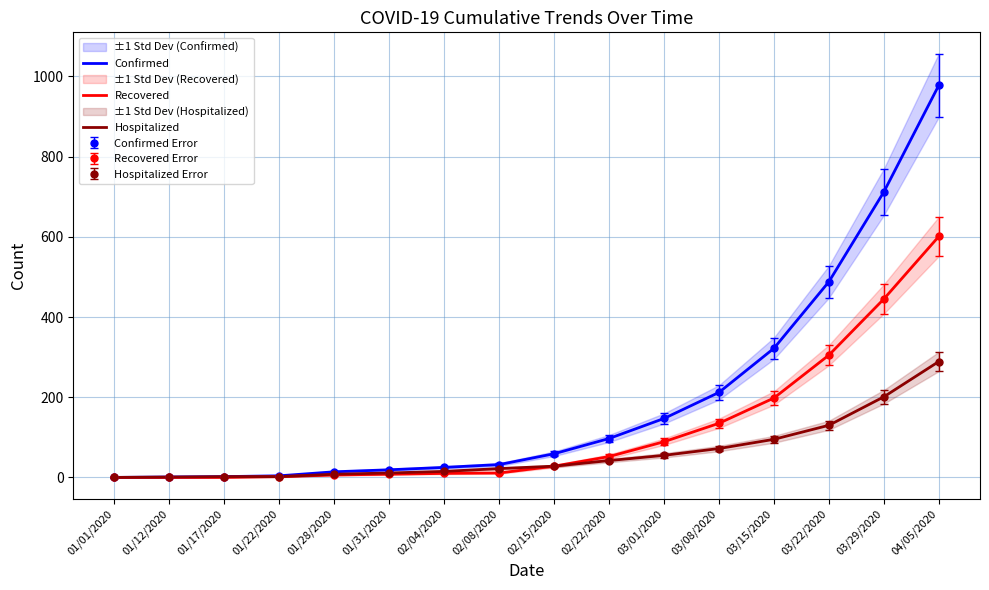

Reading left to right, transcribe all the data shown in this chart.

Confirmed: 0	1	2	4	14	19	25	32	59	97	147	212	322	488	712	978
Recovered: 0	0	0	2	6	8	10	11	28	52	89	135	198	305	445	601
Hospitalized: 0	1	2	2	8	11	15	22	28	42	55	72	95	130	201	289